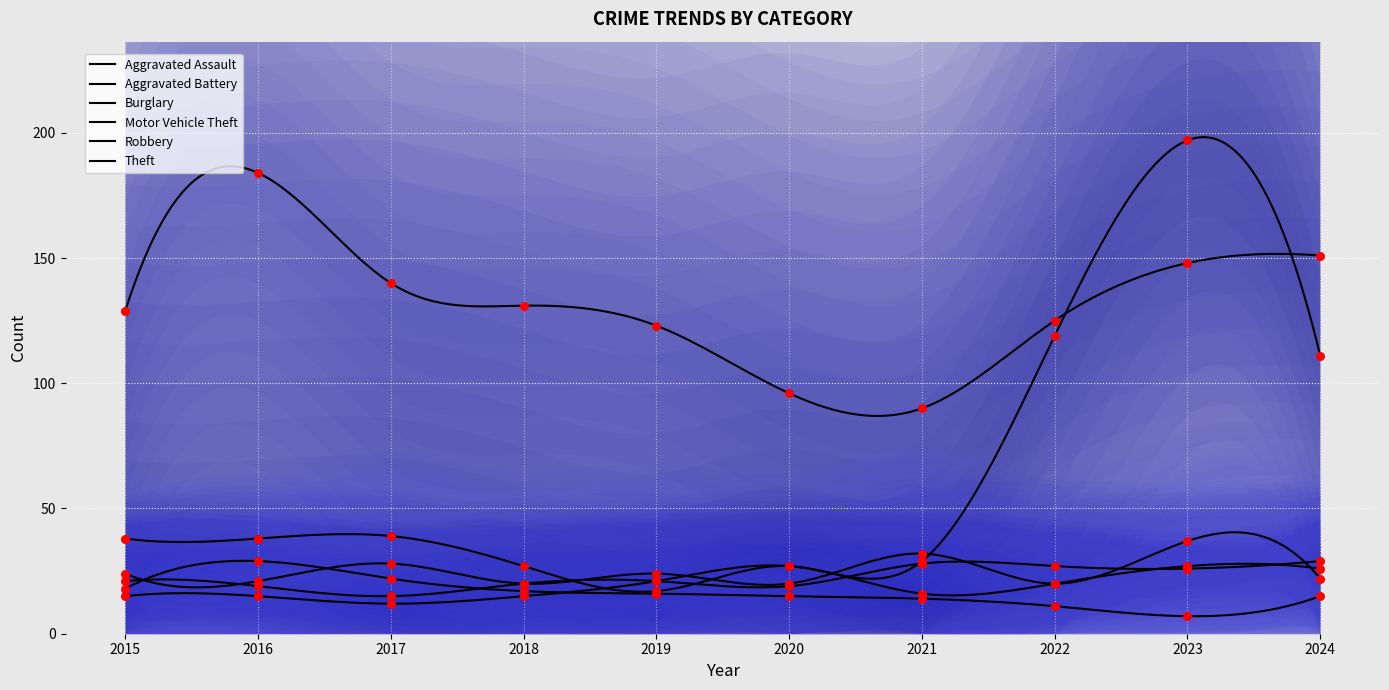

Is the value of Theft at 2016 greater than the value of Motor Vehicle Theft at 2019?

Yes